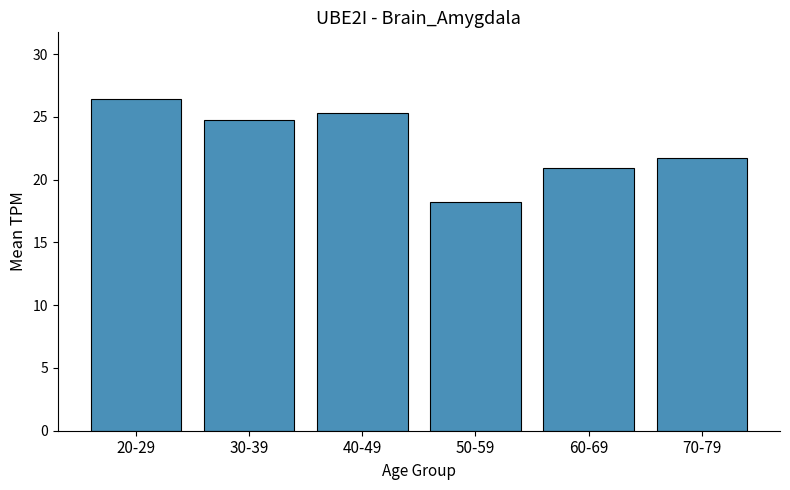

Which category has the lowest value across all series?

50-59